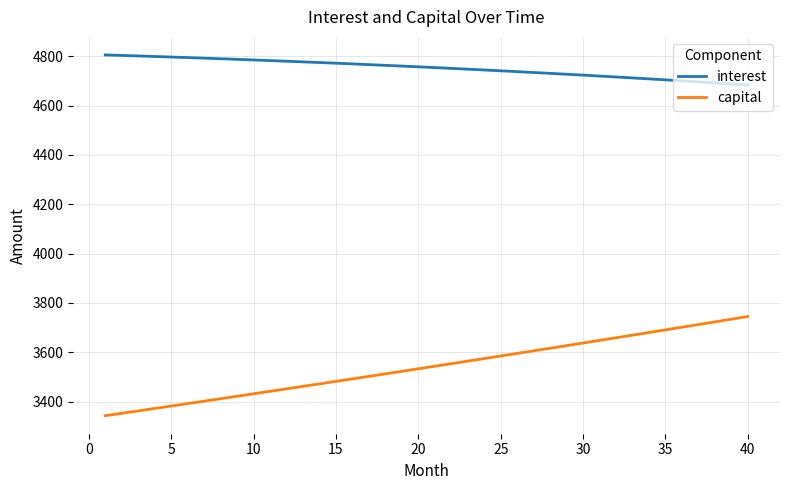

What is the difference between the maximum and minimum values in the capital series?

402.1